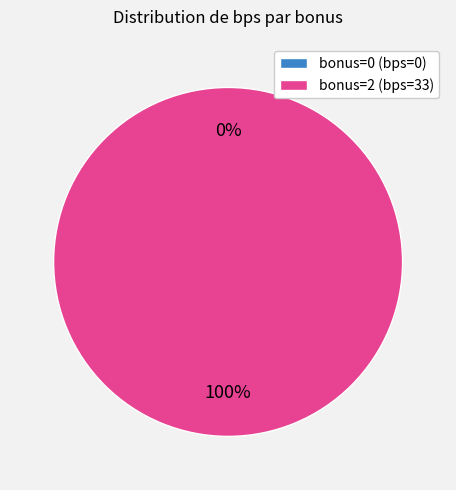

Which category has the biggest portion of the pie?

bonus=2 (bps=33)